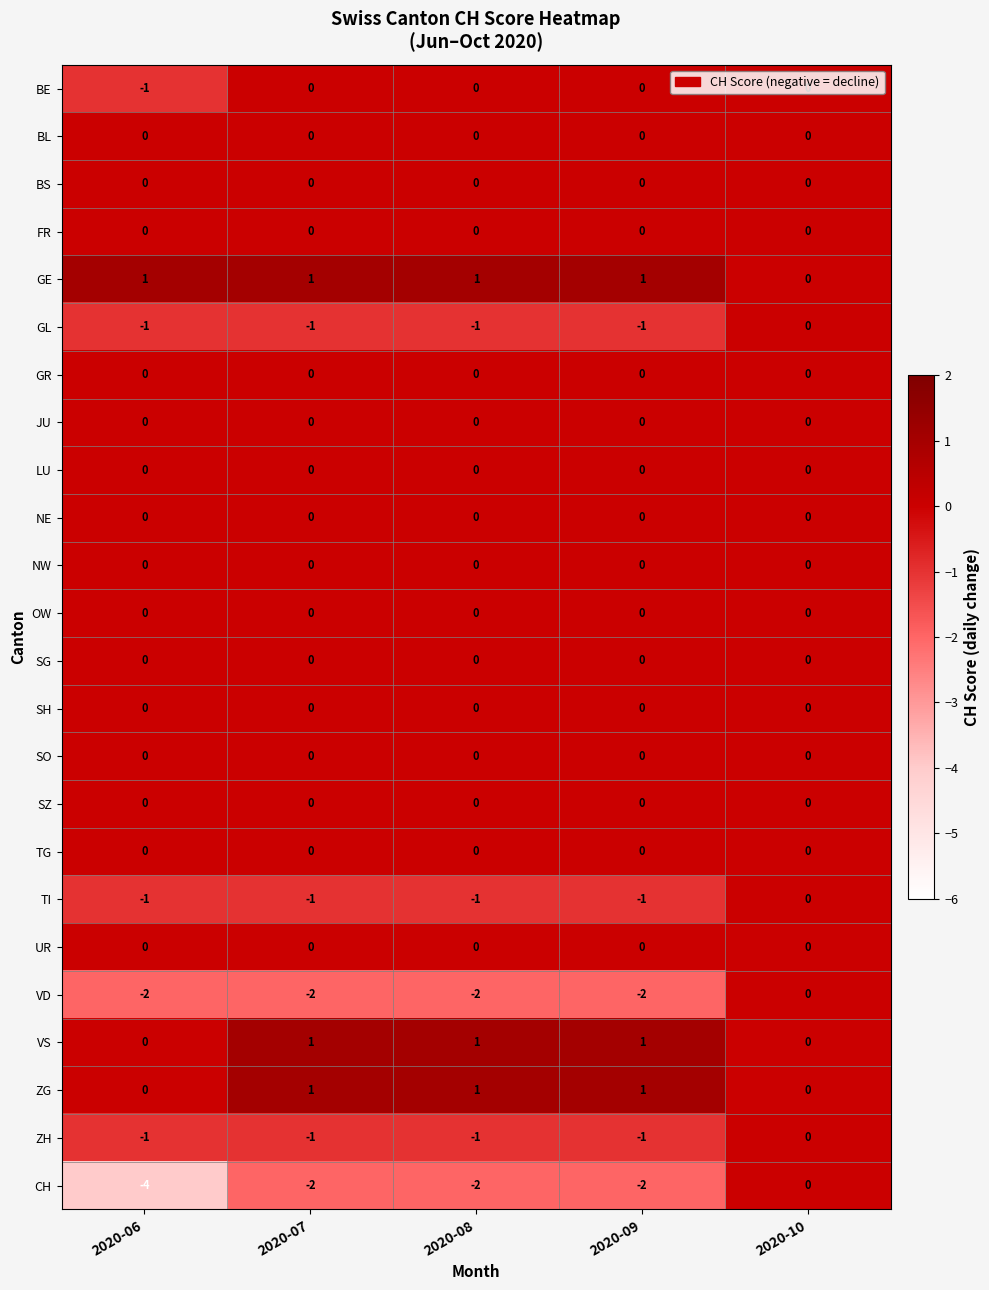

Which series has the largest range (max minus min)?

CH